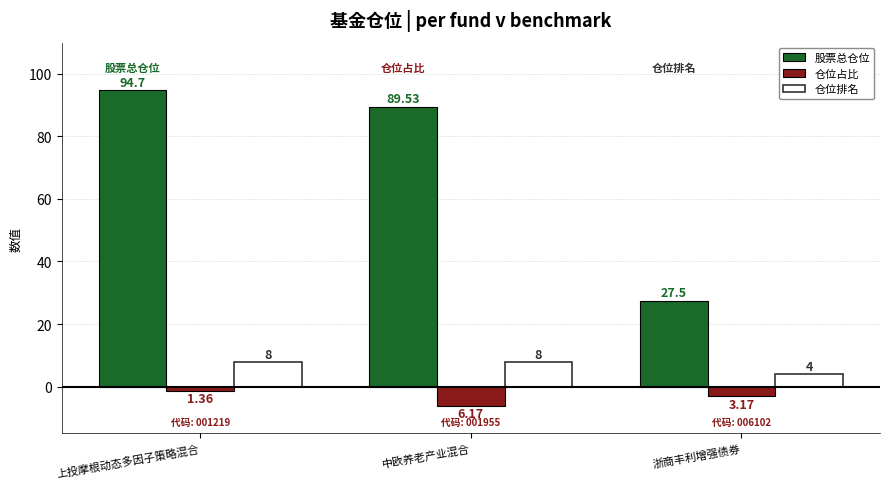

What is the minimum value shown in the chart?

-6.2